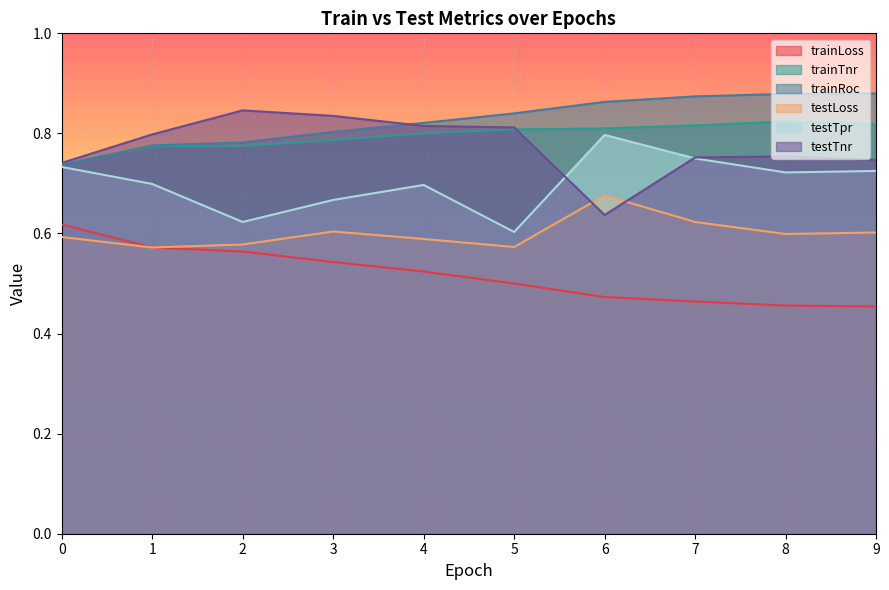

Rank the series by their maximum value, from lowest to highest.

trainLoss, testLoss, testTpr, trainTnr, testTnr, trainRoc